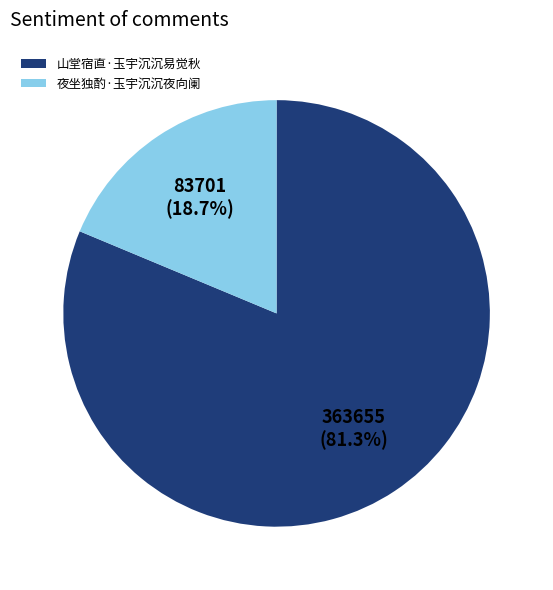

Is the sum of 夜坐独酌·玉宇沉沉夜向阑 and 山堂宿直·玉宇沉沉易觉秋 greater than half?

Yes